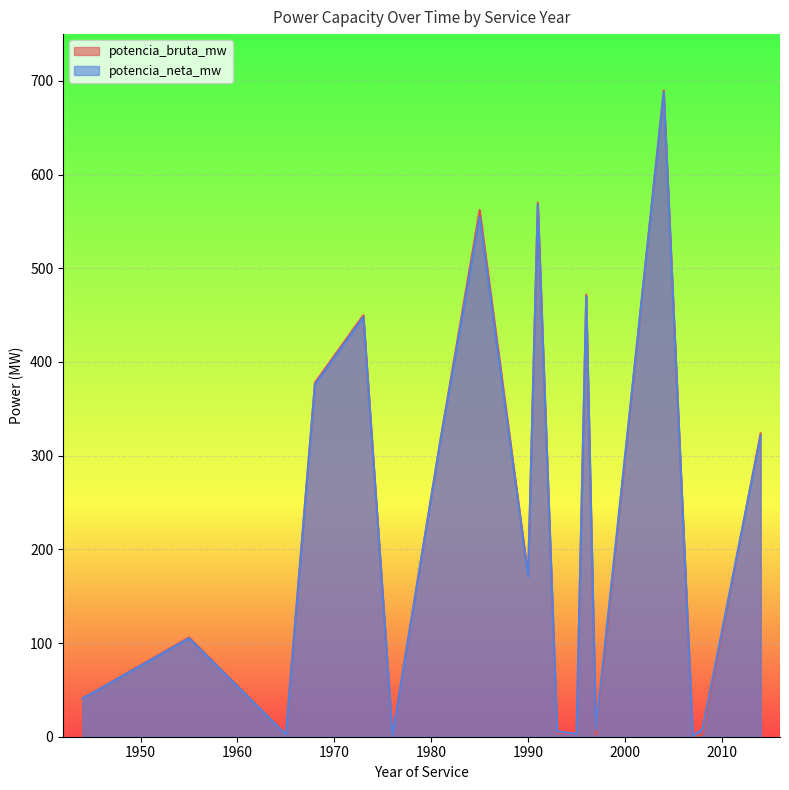

How many interior local peaks does the potencia_bruta_mw series have?

6